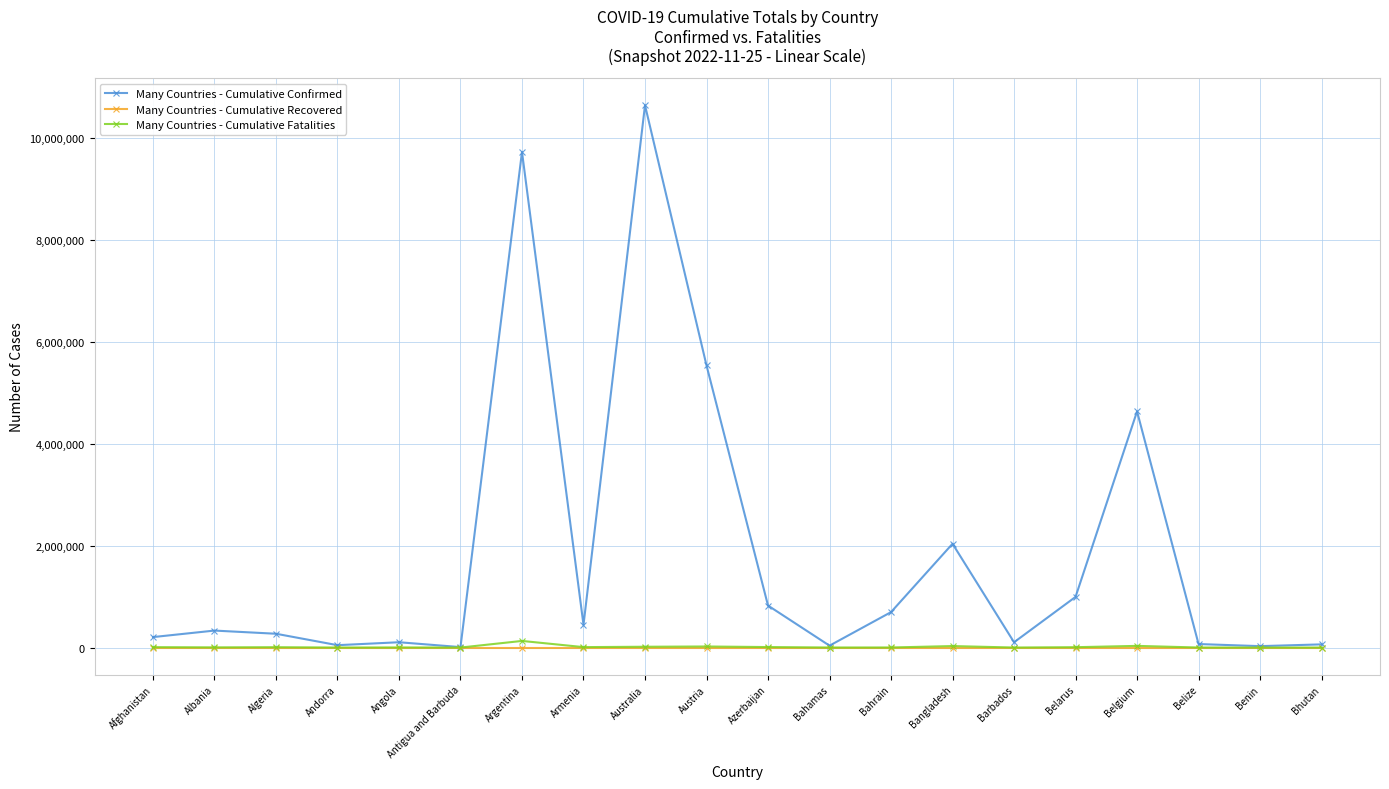

What is the average value of the Many Countries - Cumulative Fatalities series?

13994